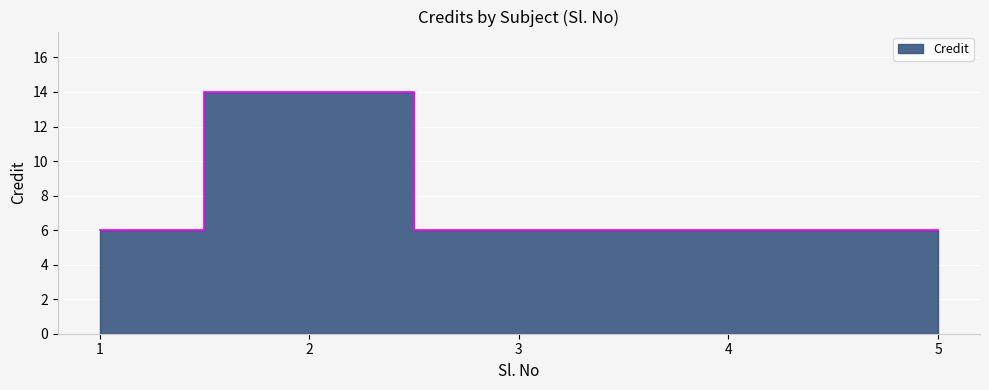

True or false: the data shows 6 at 3.

True